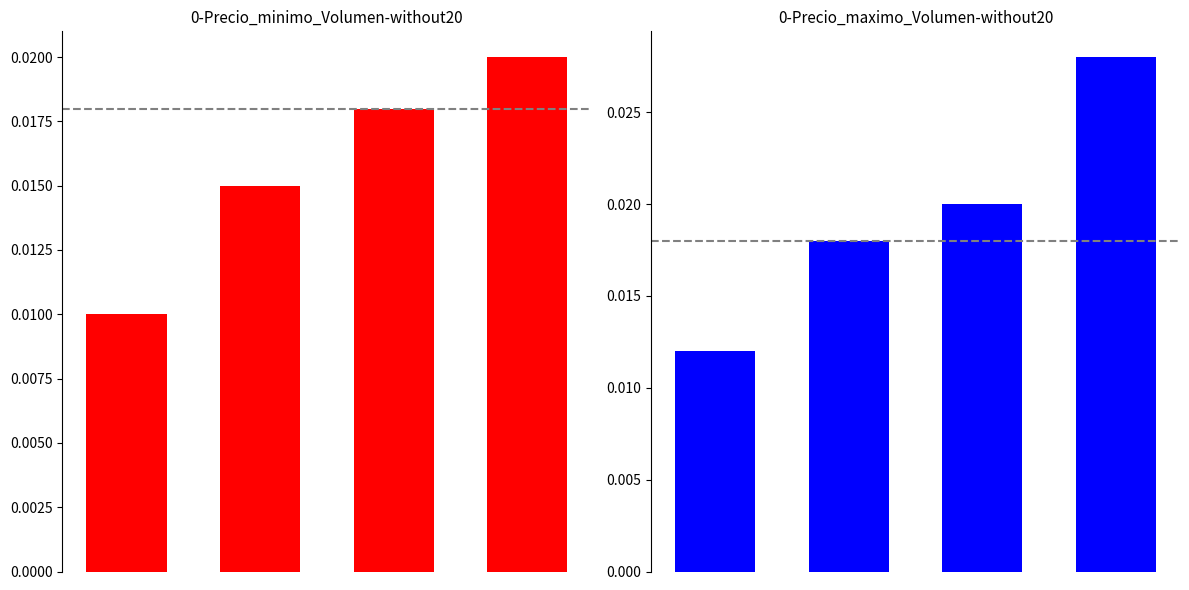

How many groups of bars are there?

4